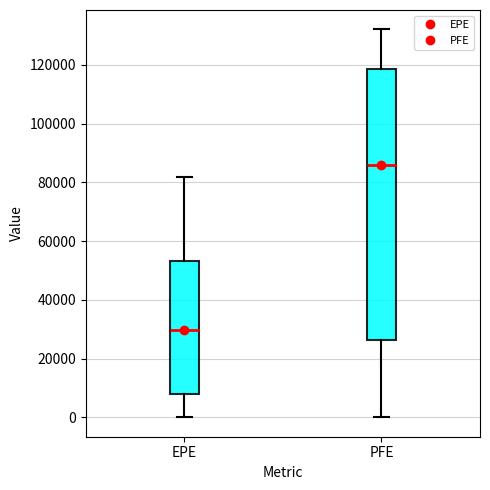

Reading left to right, read every box against the y-axis: the position of its median line, the range the box covers, and the ends of its whiskers. The values are not printed on the chart, so give them approximately, as read against the axis.

EPE: median 30000, box 8000 to 54000, whiskers 0 to 82000
PFE: median 86000, box 26000 to 118000, whiskers 0 to 132000